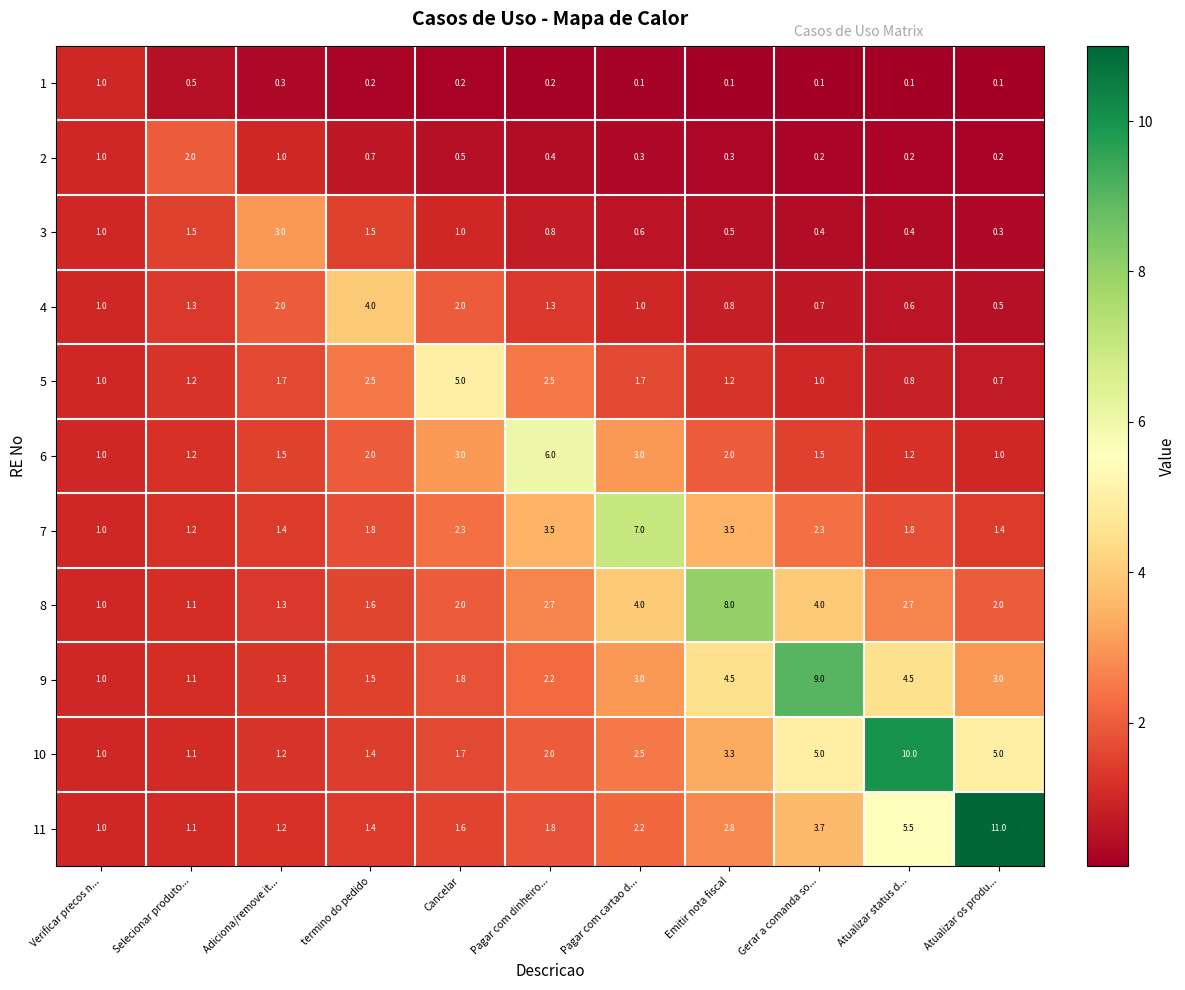

What value does the 9 series have at Emitir nota fiscal?

4.5